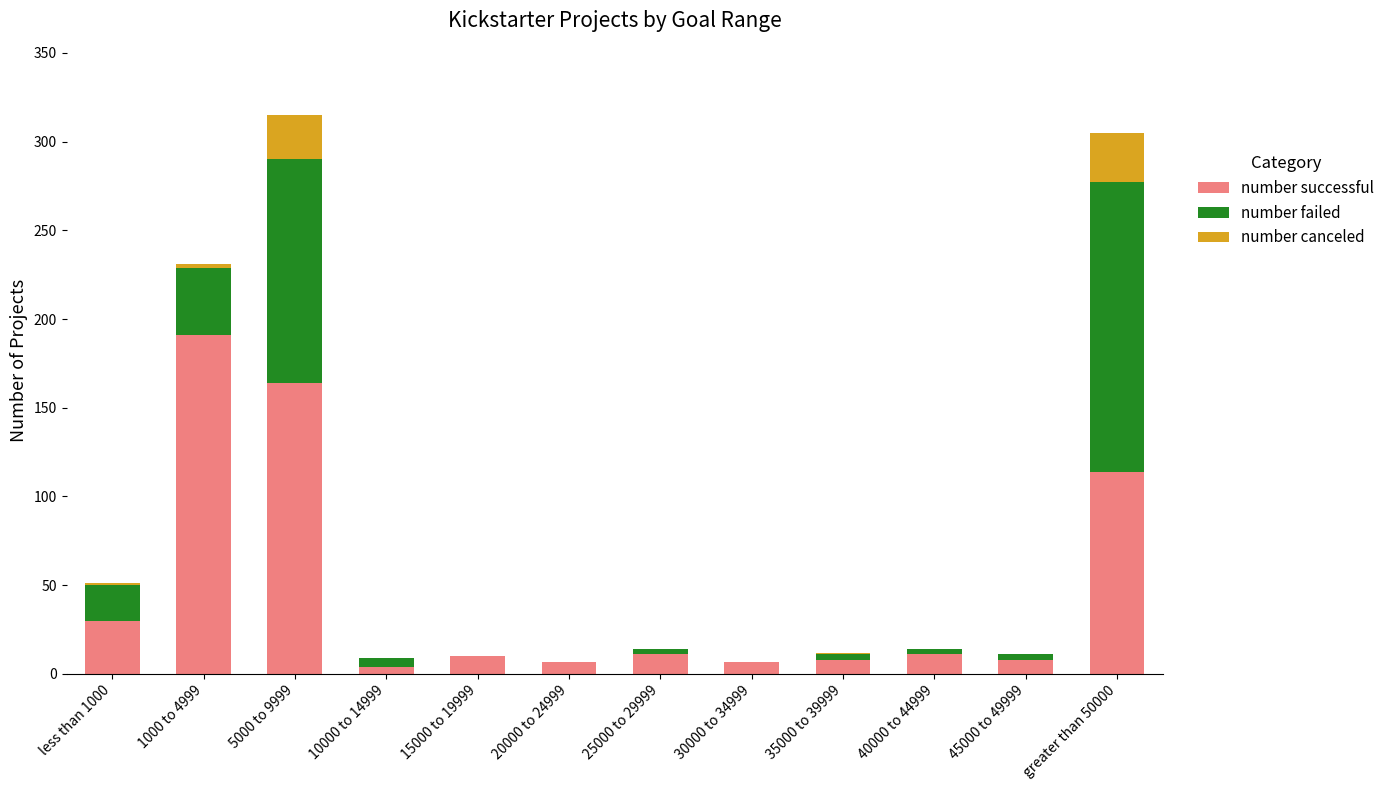

What is the highest value of the number successful series?

191